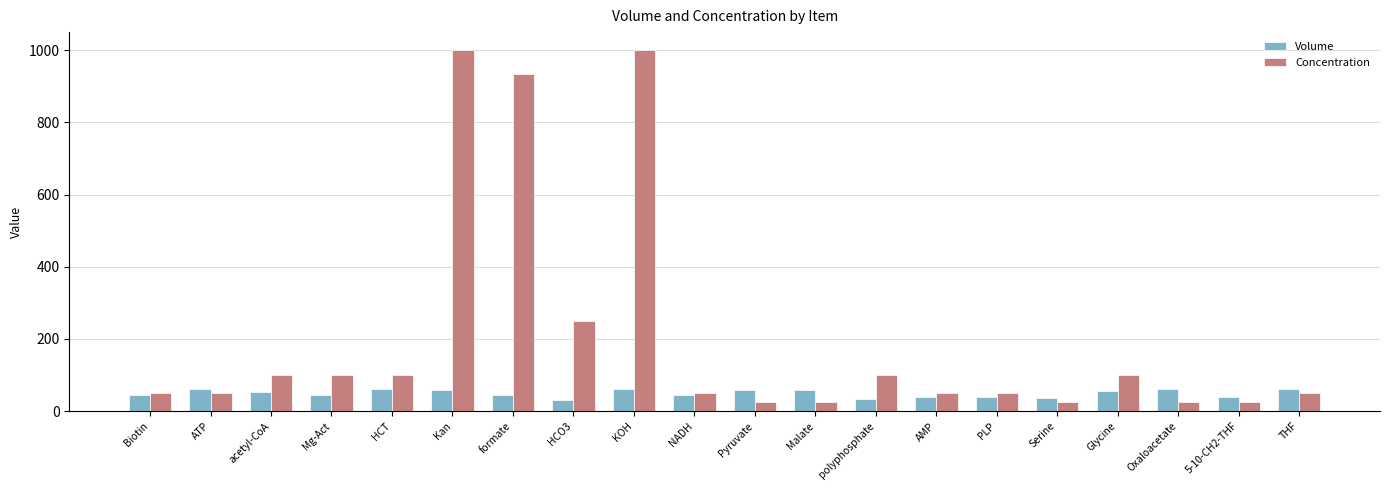

Is the value of Concentration at Malate greater than the value of Volume at Malate?

No